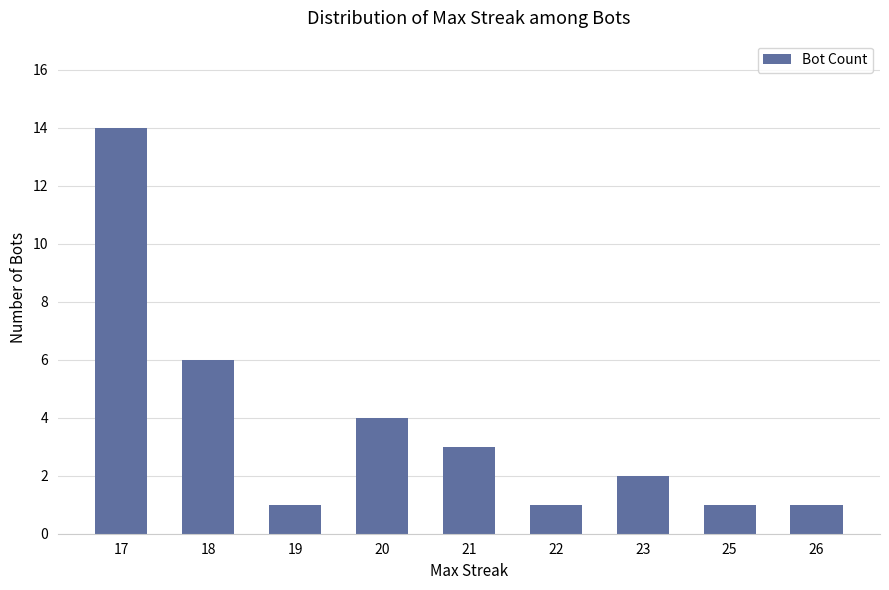

The value at 19 is 1. True or false?

True